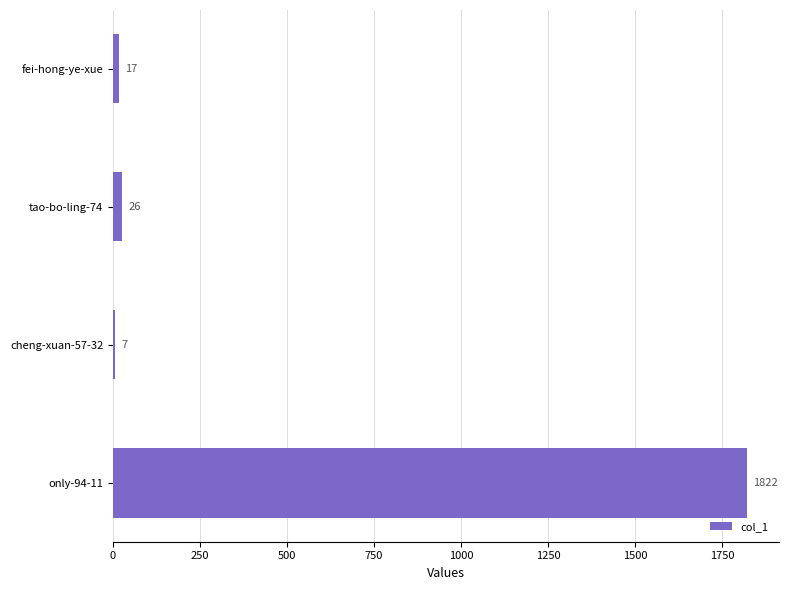

What is the sum of the values at cheng-xuan-57-32 and only-94-11?

1829